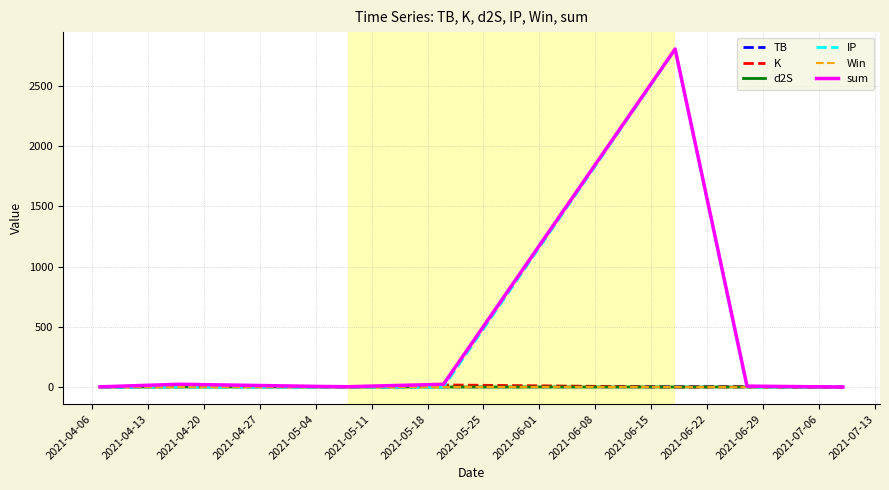

Which series has the widest spread of values?

sum